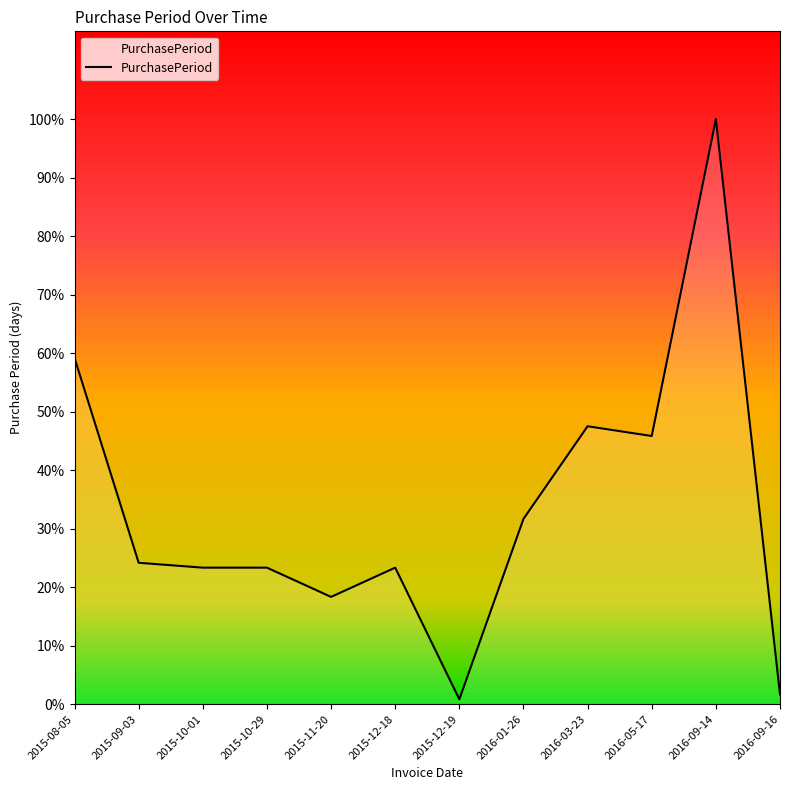

What is the label of the 9th point from the left?

2016-03-23